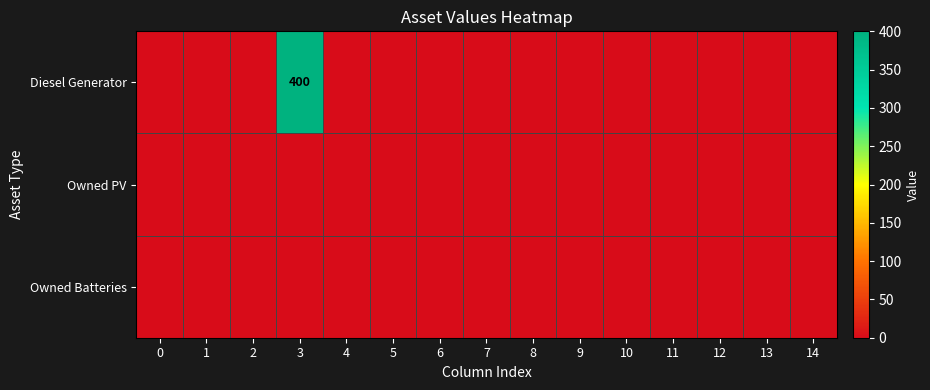

What is the maximum value shown in the chart?

400